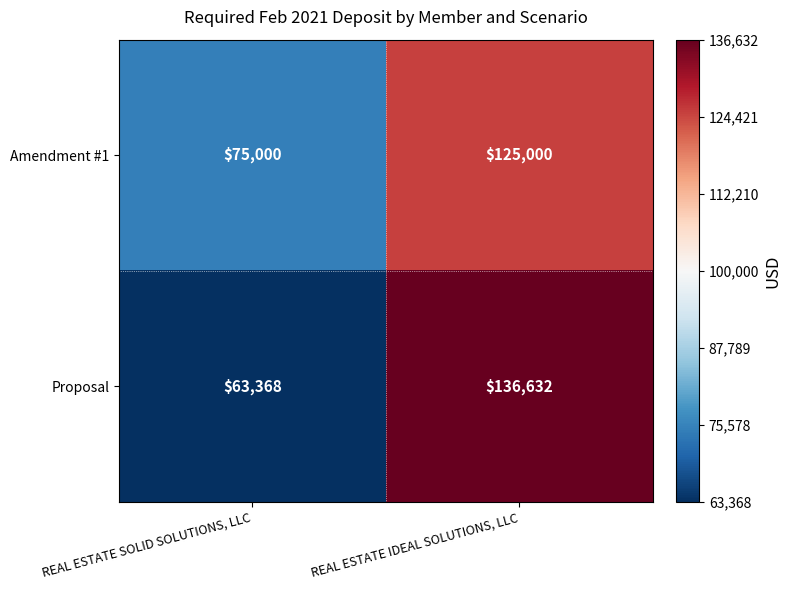

What is the sum of the Proposal values at REAL ESTATE SOLID SOLUTIONS, LLC and REAL ESTATE IDEAL SOLUTIONS, LLC?

200000